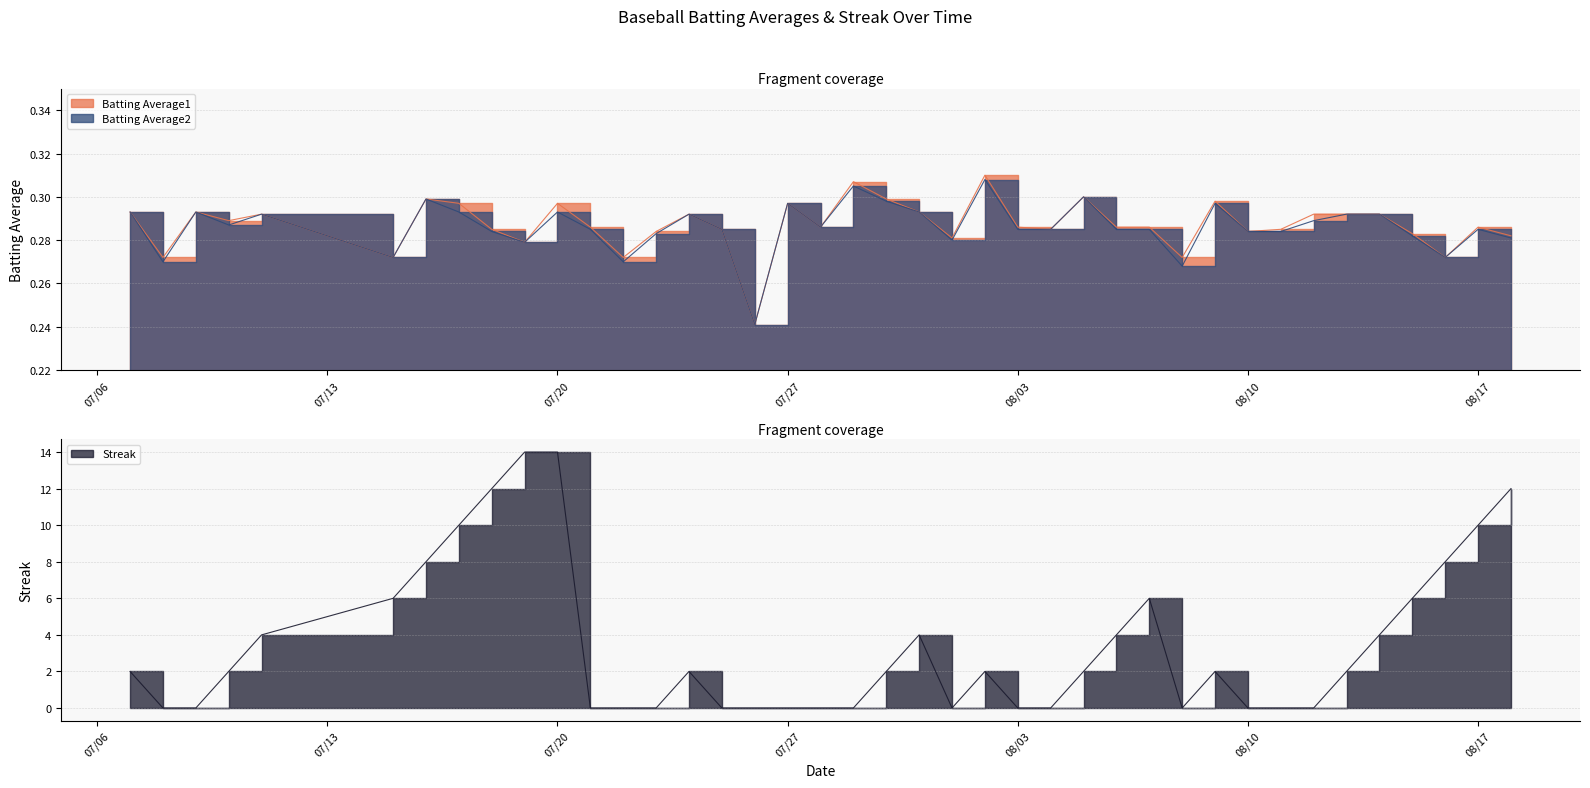

Between 2010-08-01 and 2010-08-04, which series saw the biggest shift?

Batting Average2